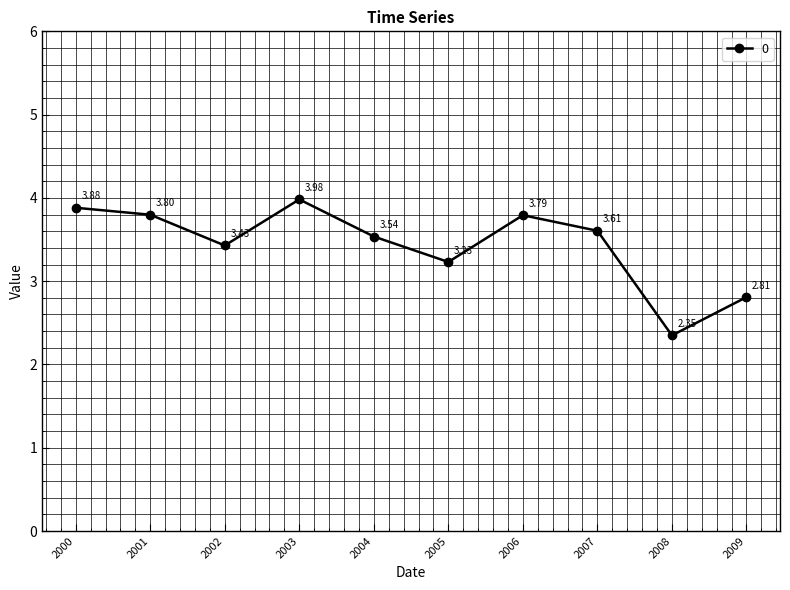

List the labels in order of value, largest first.

2003, 2000, 2001, 2006, 2007, 2004, 2002, 2005, 2009, 2008